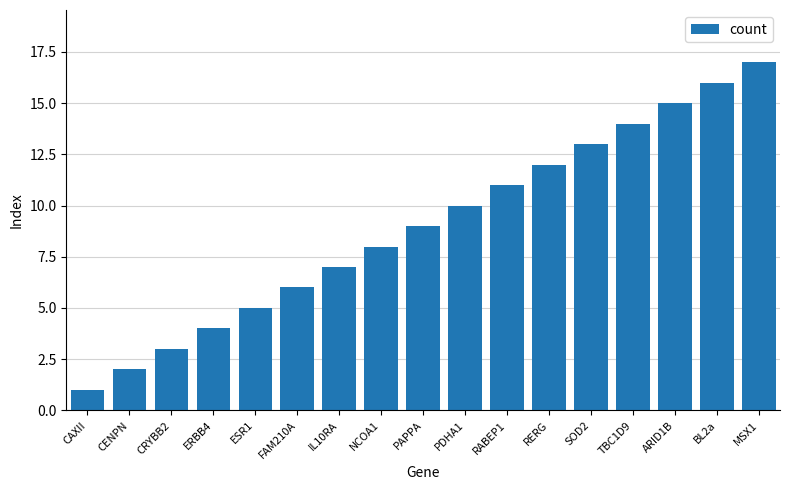

The chart shows a value of 26 at ARID1B. True or false?

False